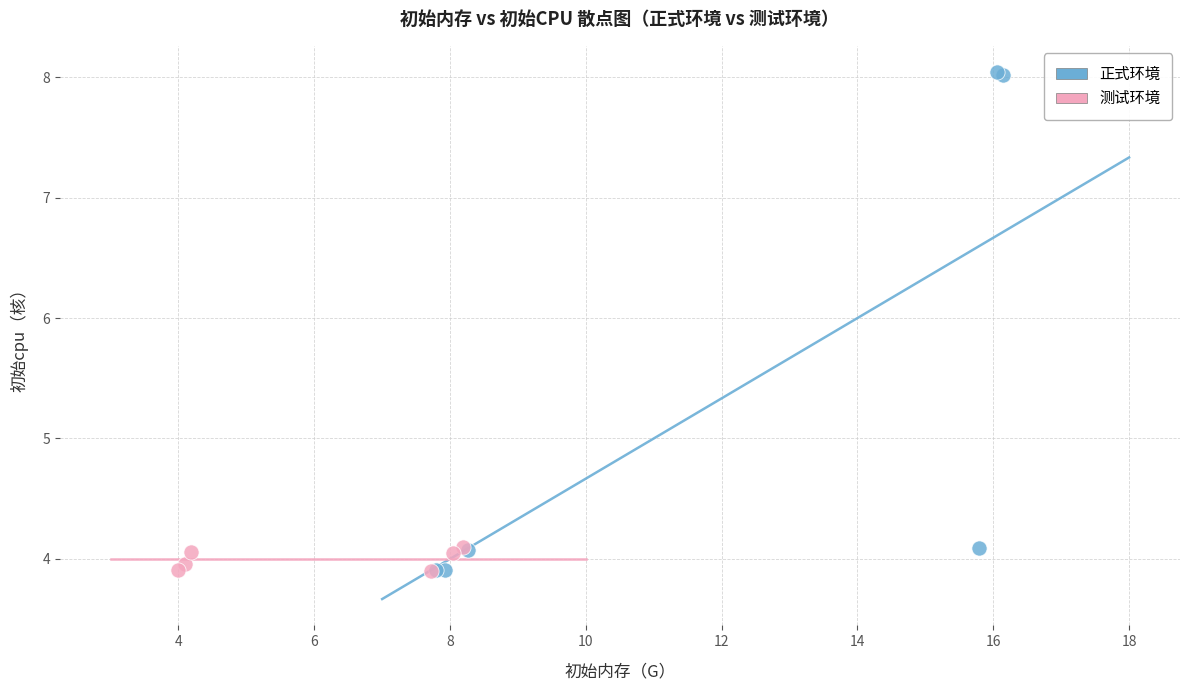

Which series reaches the maximum Y coordinate?

正式环境